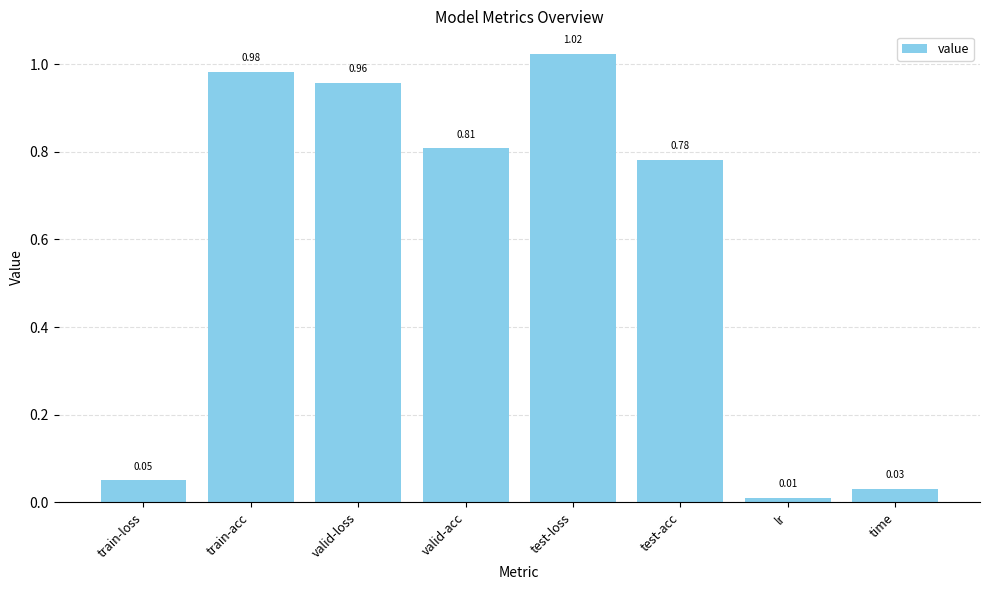

Are the bars grouped side by side (vs. stacked)?

No